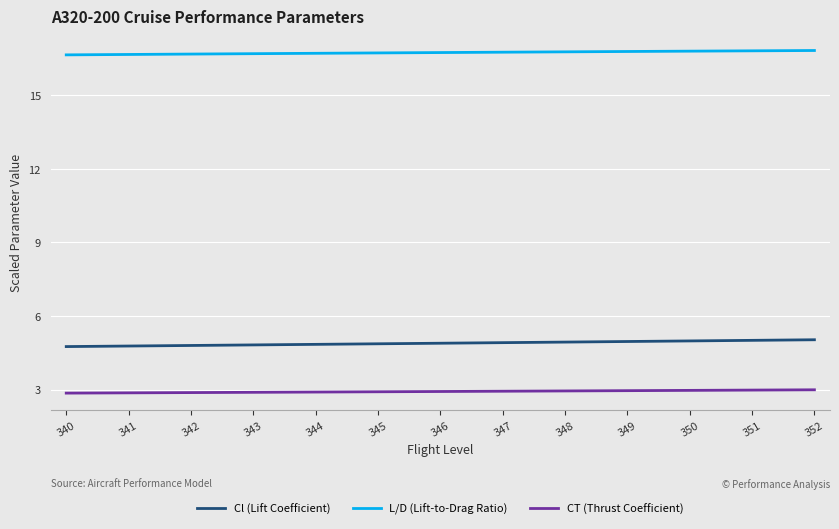

Count the number of categories in the chart.

25